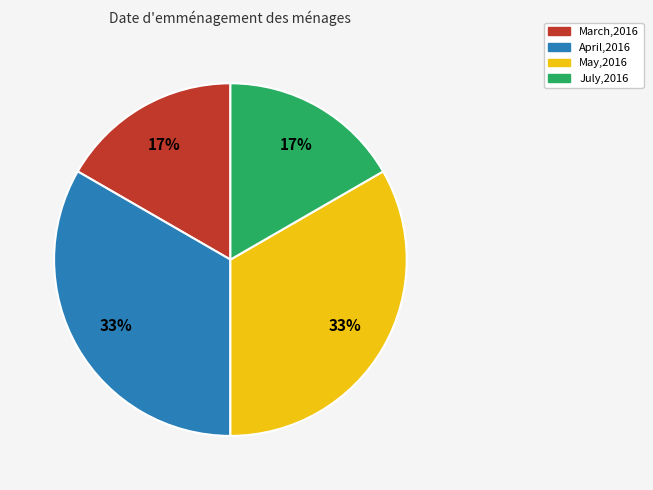

True or false: July,2016 accounts for 17% of the total.

True